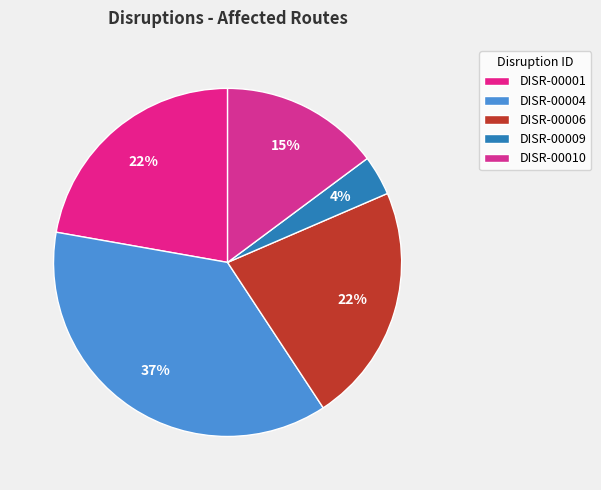

Which has a higher value, DISR-00009 or DISR-00004?

DISR-00004